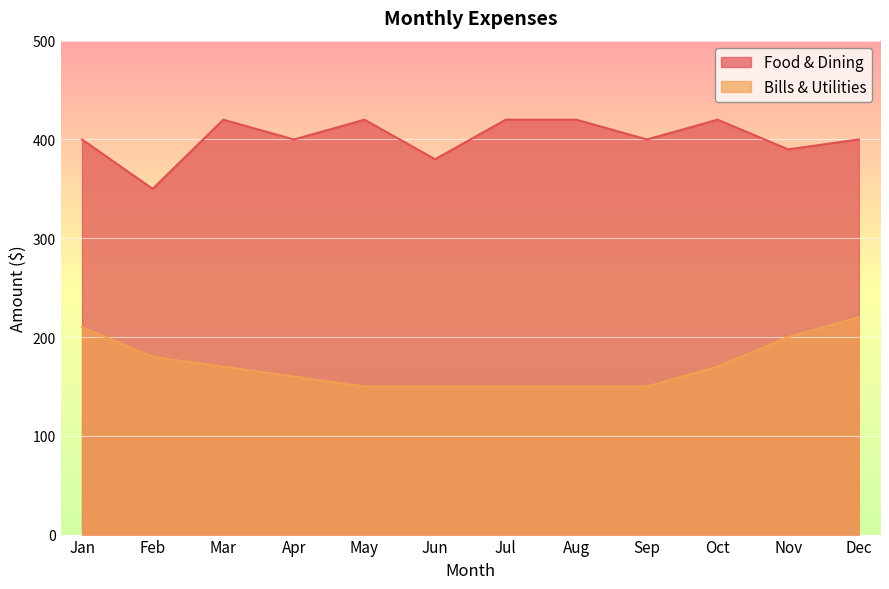

What is the value of the Food & Dining point at the 8th from the left?

420